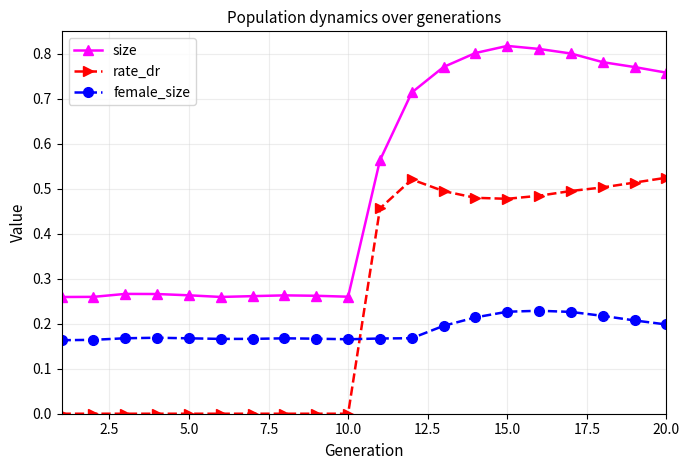

Which series has the widest spread of values?

size